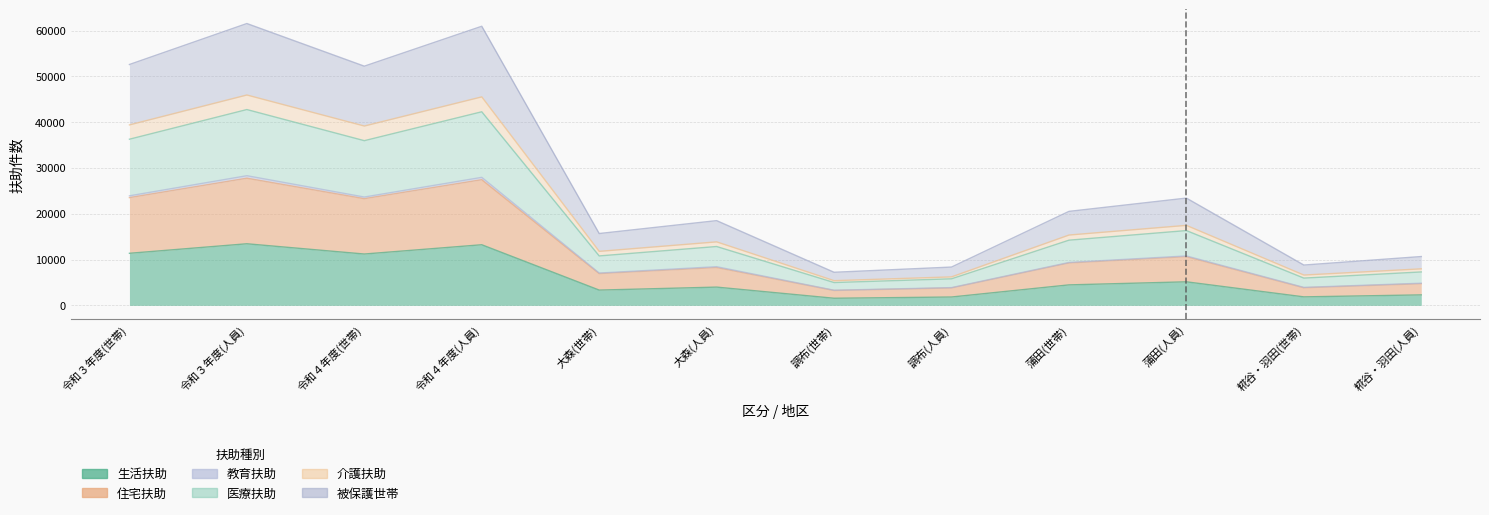

What are all the series names shown in the legend?

生活扶助, 住宅扶助, 教育扶助, 医療扶助, 介護扶助, 被保護世帯